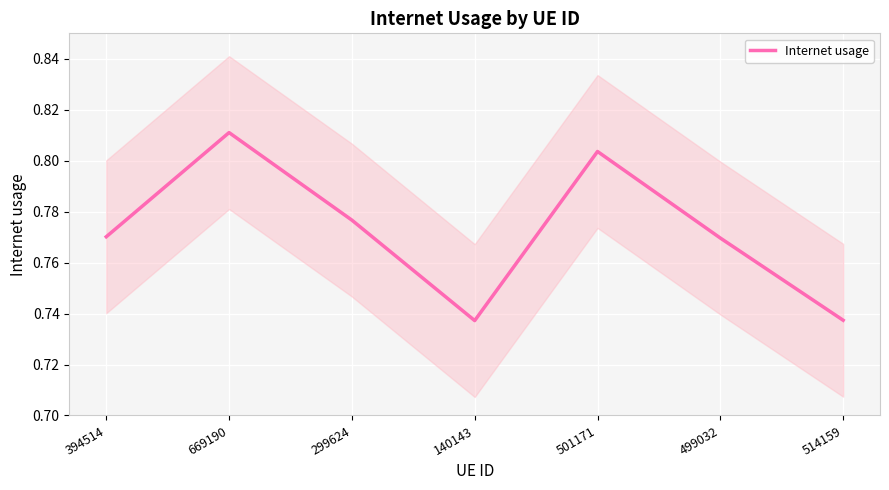

At which category does the data reach its first local peak?

669190